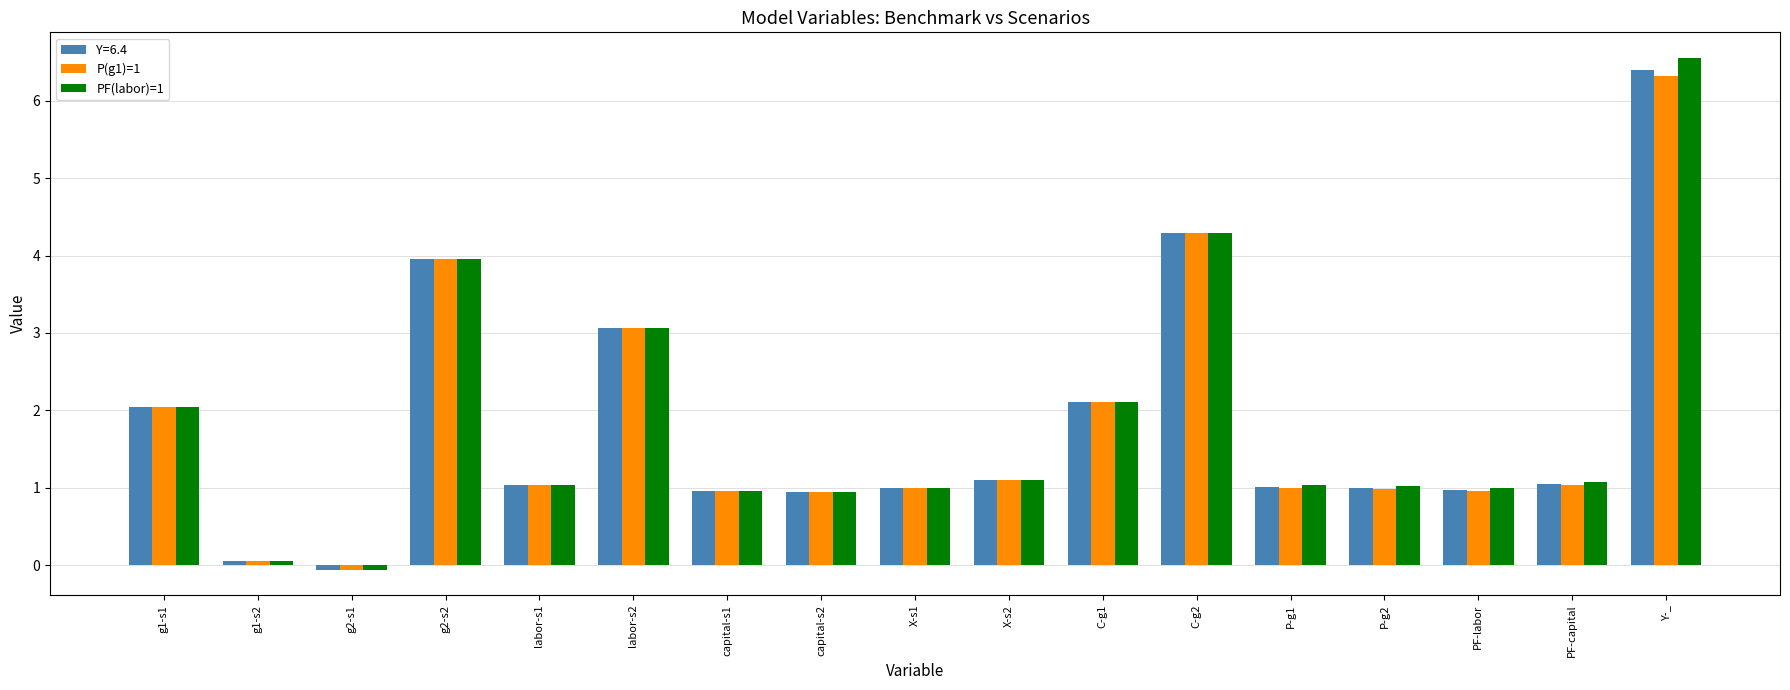

What is the sum of all P(g1)=1 values?

30.8